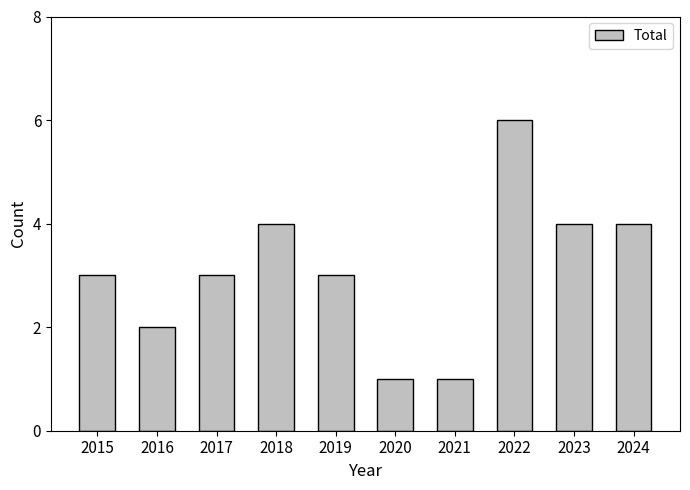

What is the approximate value at 2024?

4